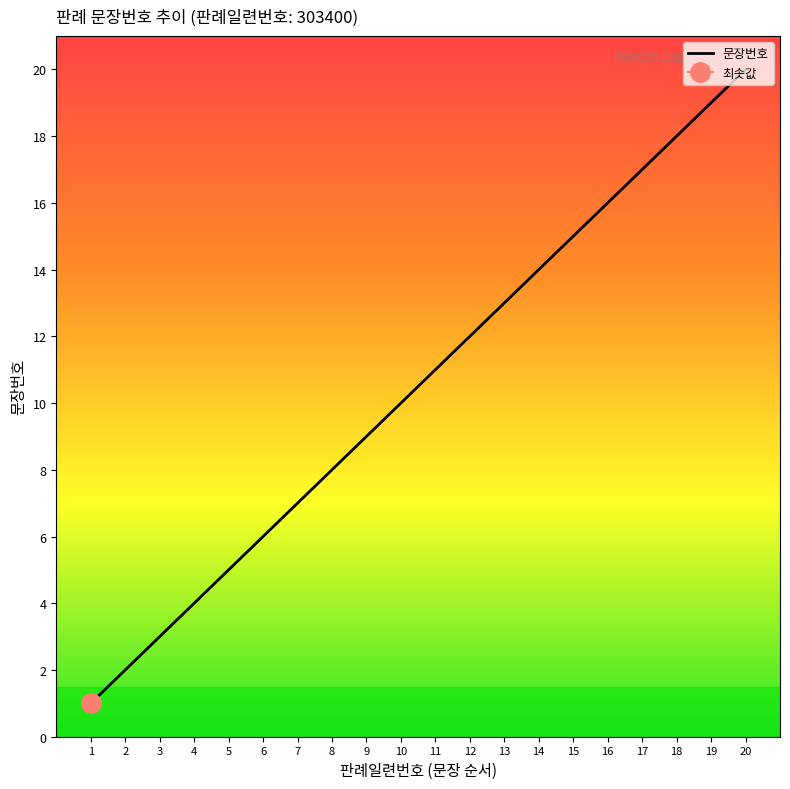

The value at 15 is 21. True or false?

False